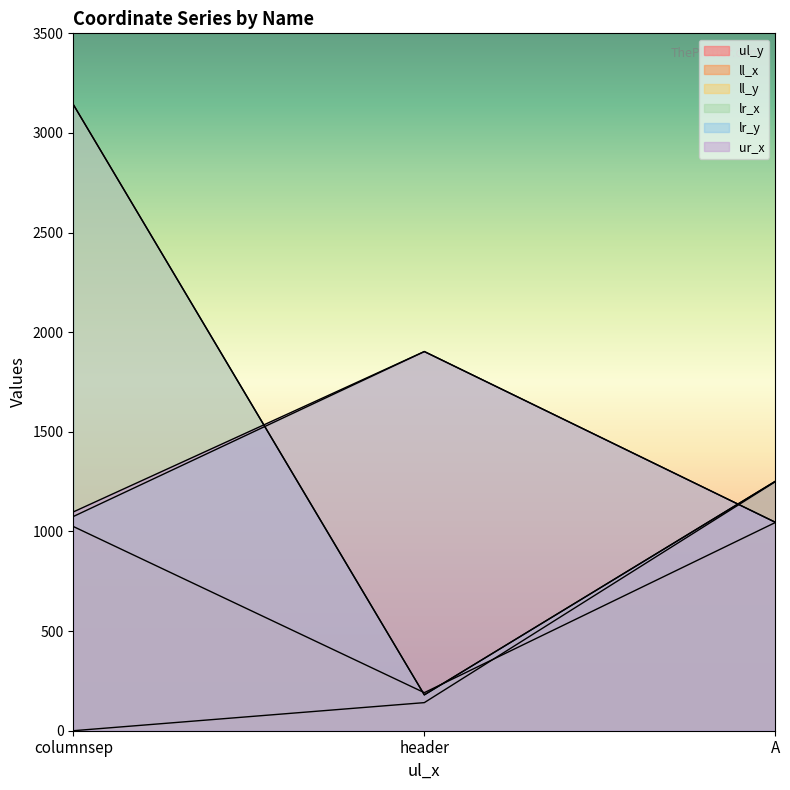

The value of ul_y at header is 201. True or false?

False